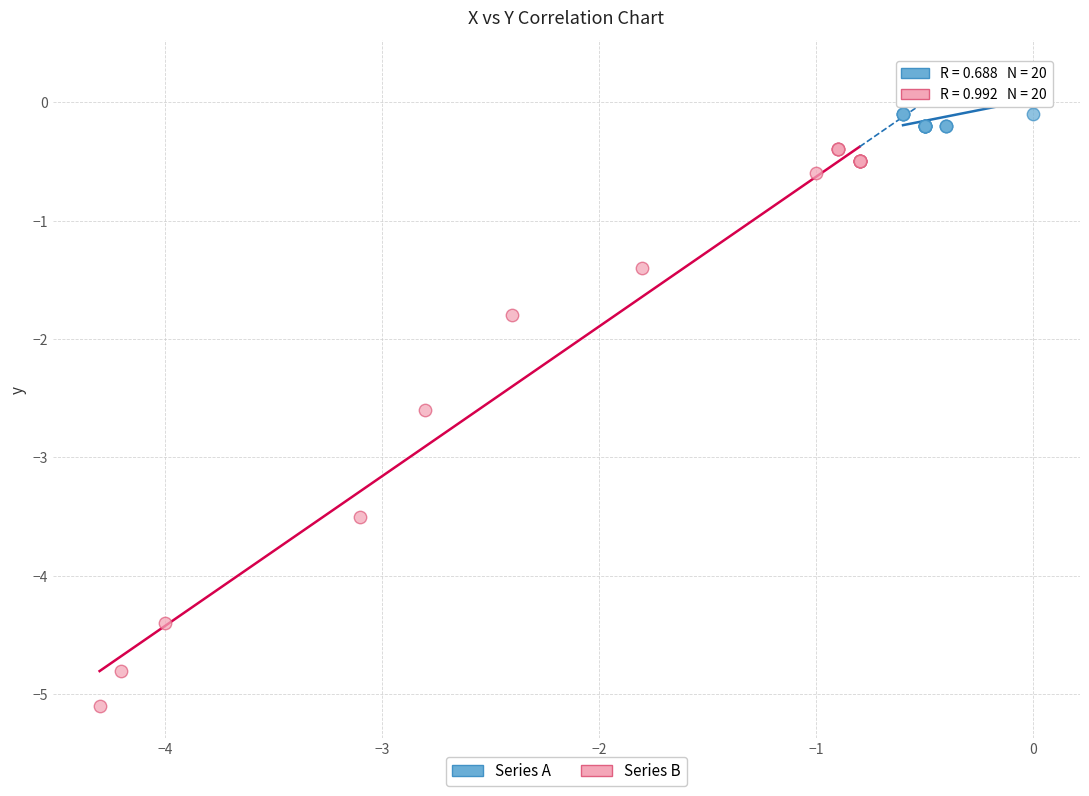

Which series reaches the minimum Y coordinate?

Series B